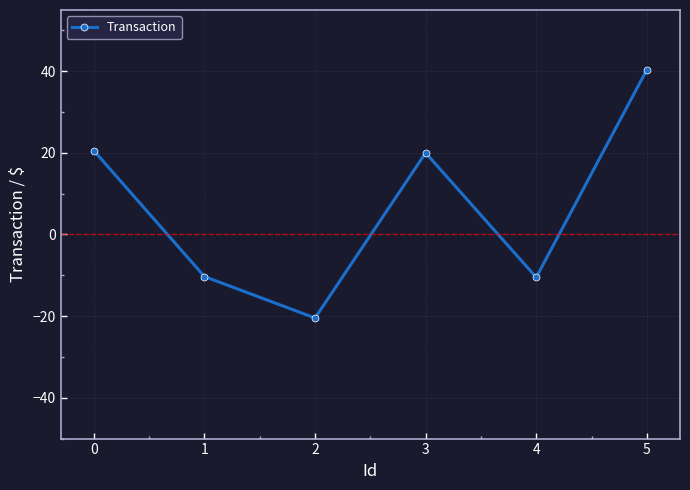

The value at 3 is 12.0. True or false?

False